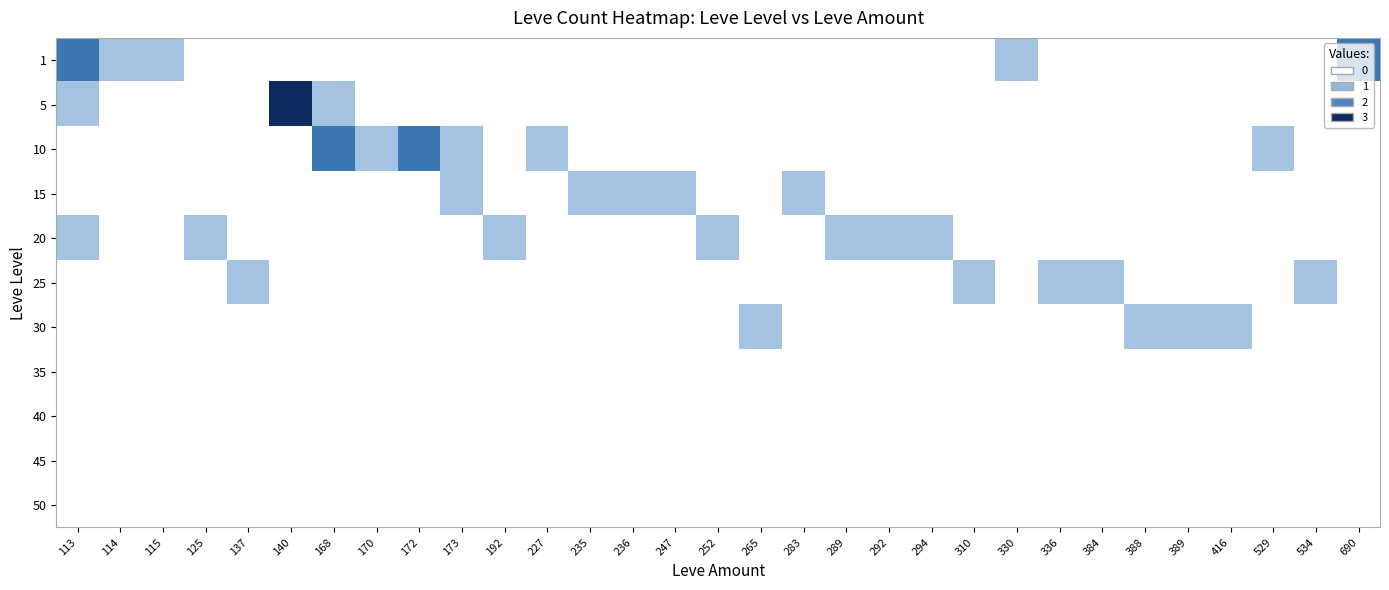

At which category is the sum across all series the highest?

113